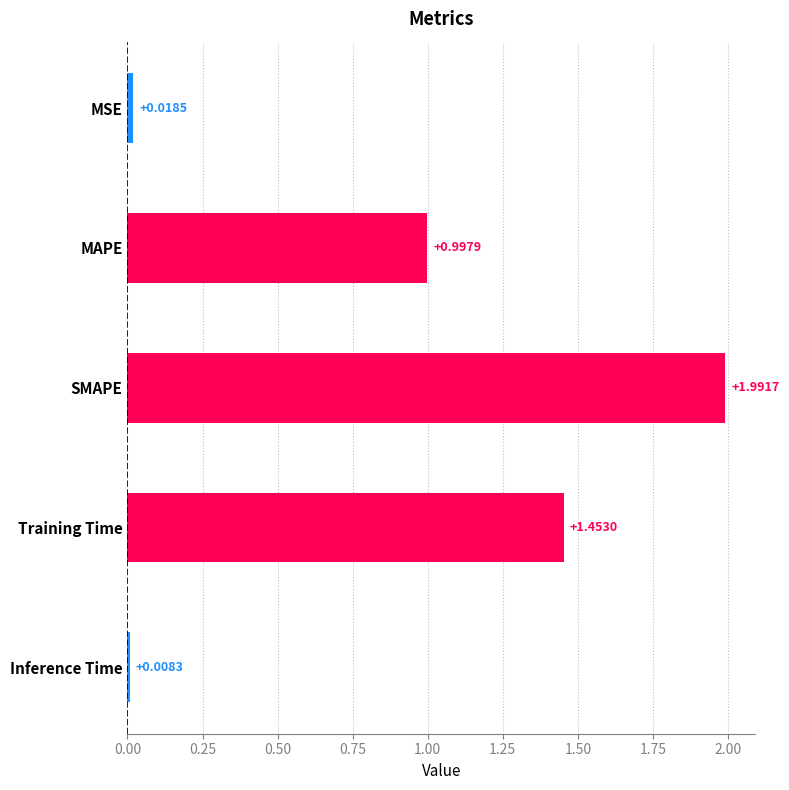

Between MAPE and SMAPE, which is larger?

SMAPE